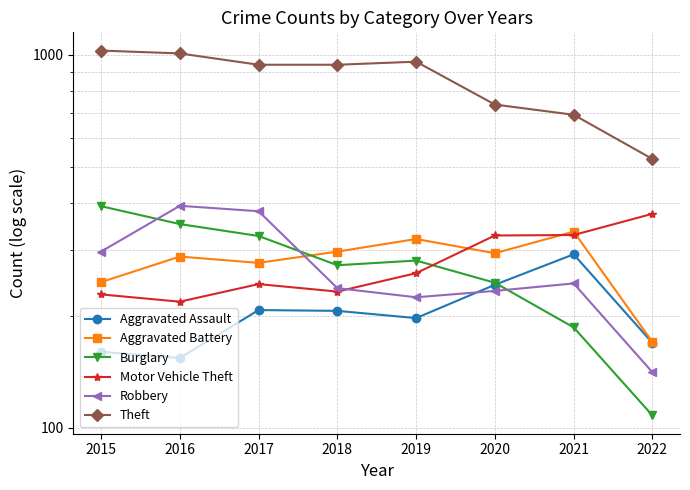

Where does the Robbery series first go above 244?

2015